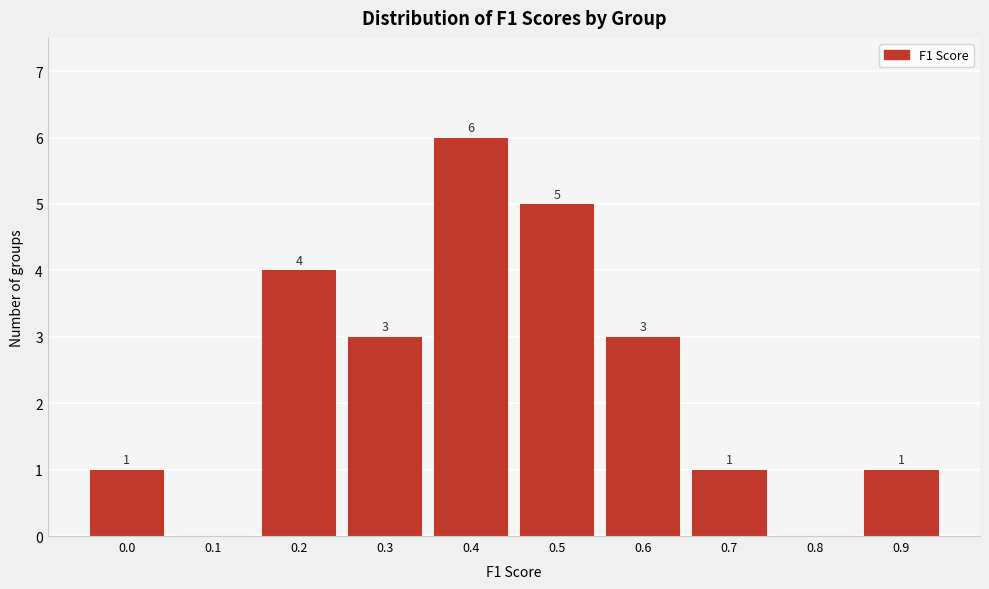

Reading left to right, transcribe all the data shown in this chart.

0.0=1	0.1=0	0.2=4	0.3=3	0.4=6	0.5=5	0.6=3	0.7=1	0.8=0	0.9=1